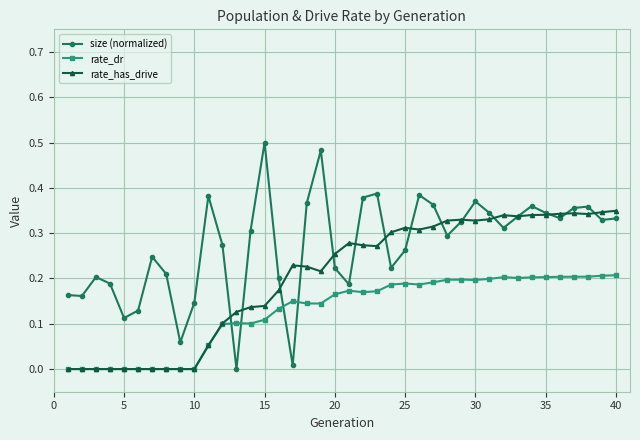

Which series has the largest range (max minus min)?

size (normalized)